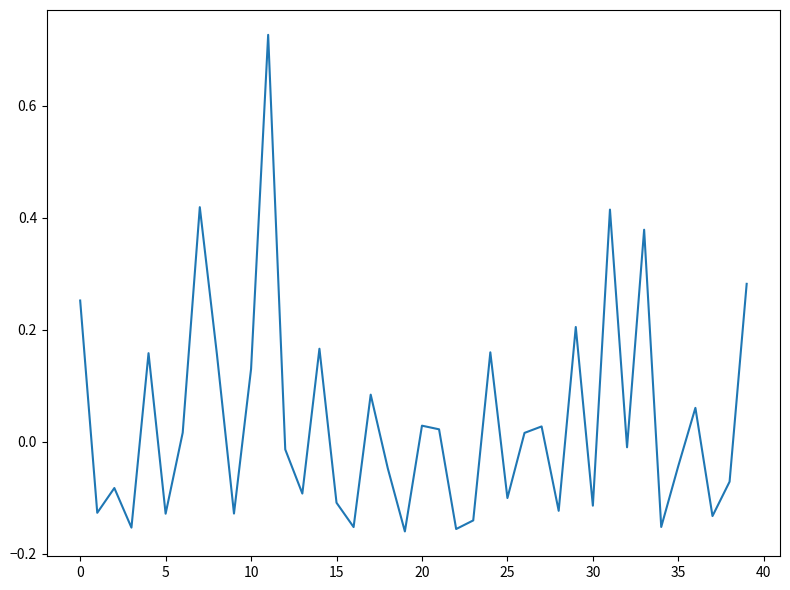

What is the difference between the maximum and minimum values?

0.9